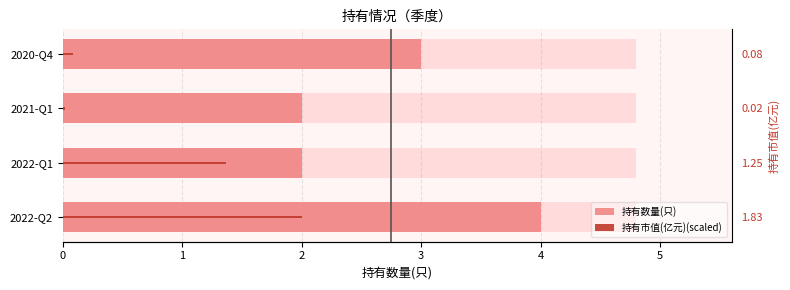

List the series in order of their overall mean, highest first.

持有数量(只), 持有市值(亿元)(scaled)